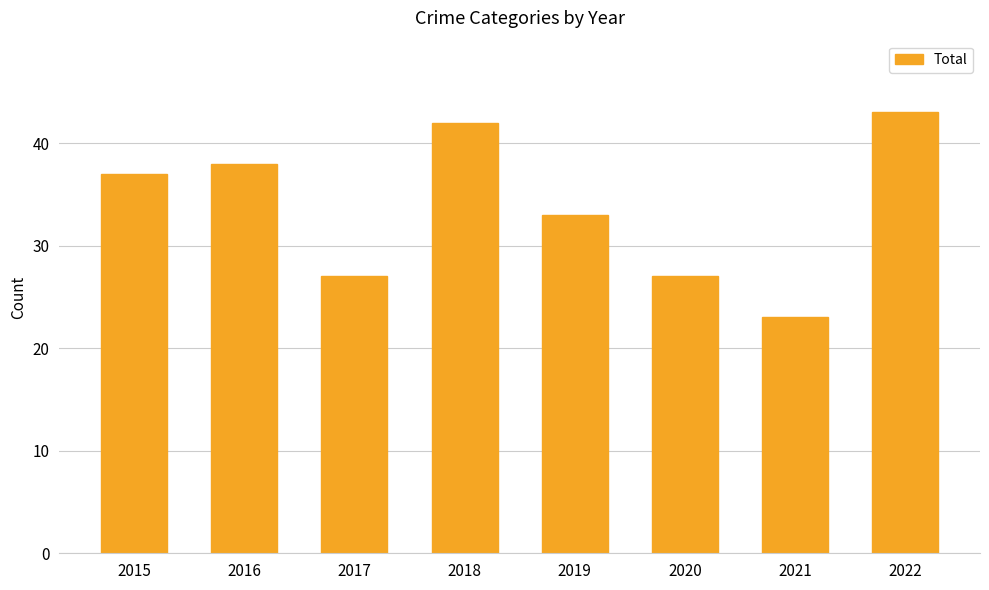

What is the average value?

34